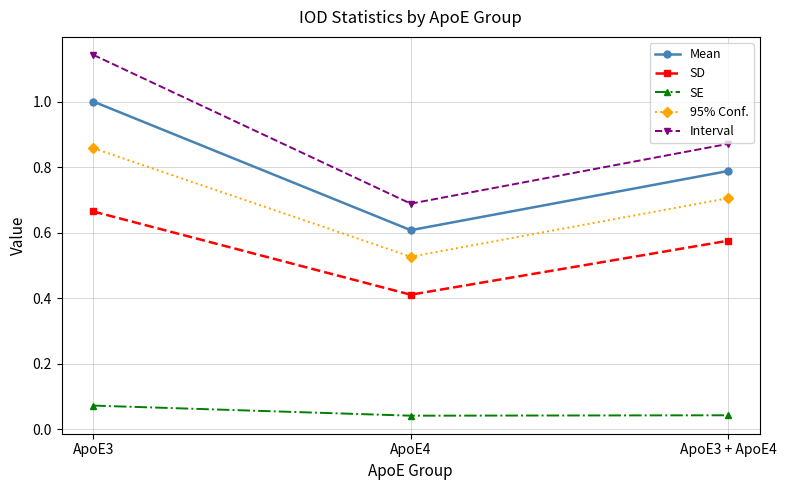

The SD series shows 0.6 at ApoE3 + ApoE4. True or false?

True